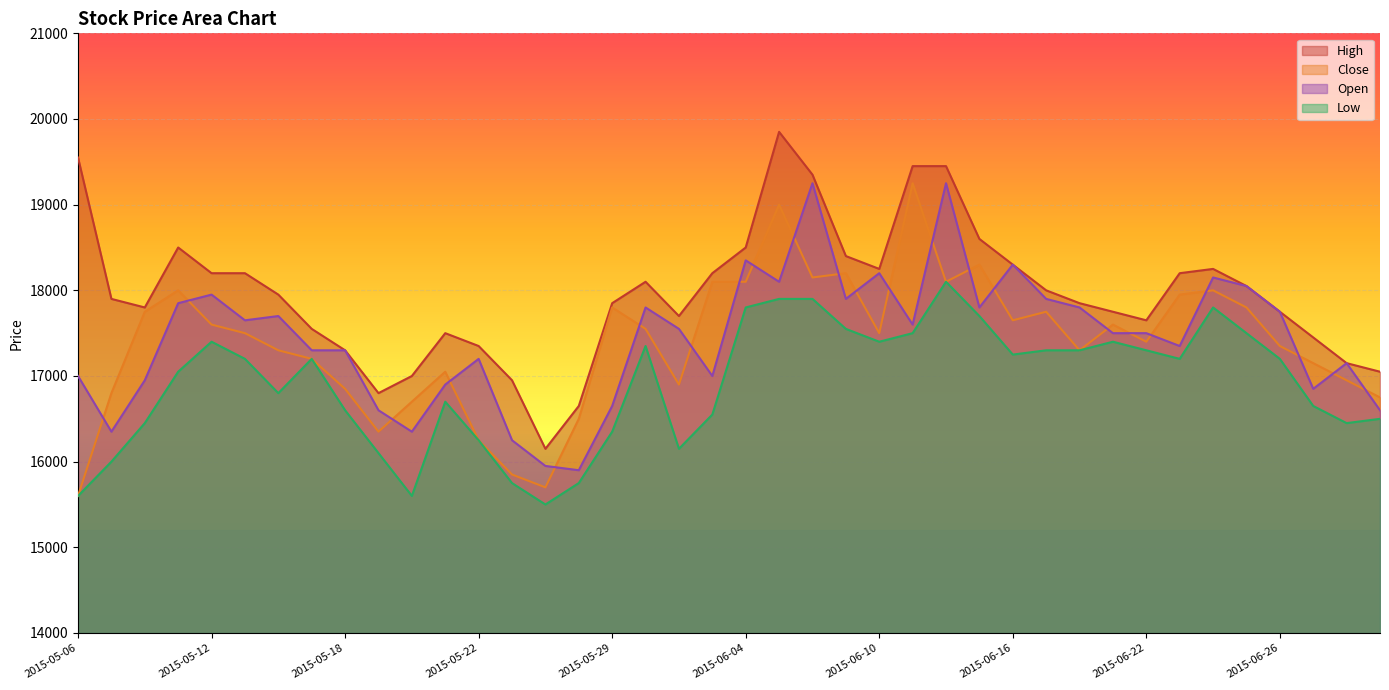

Which series has the largest total across all categories?

High